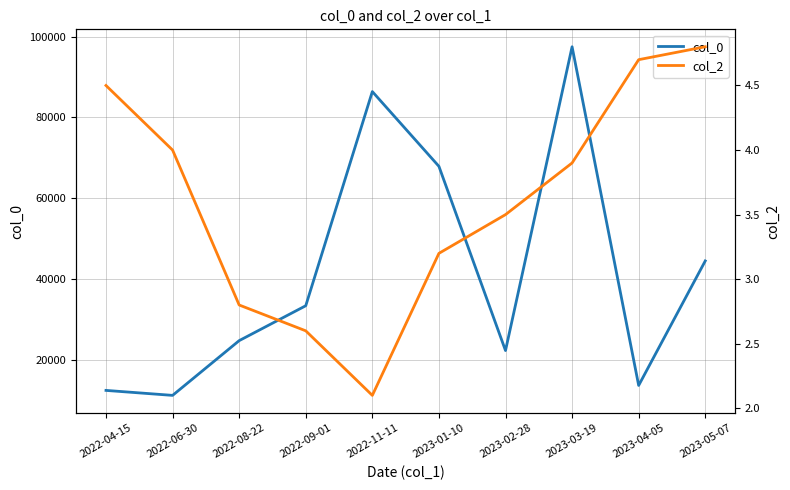

At which label does col_0 first exceed 33333?

2022-11-11